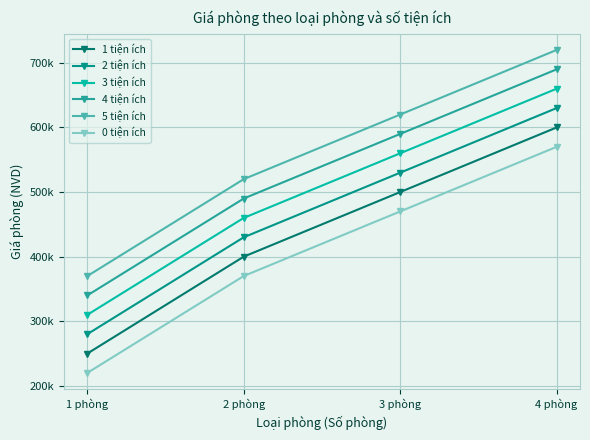

Is this an area chart (filled region under the line)?

No